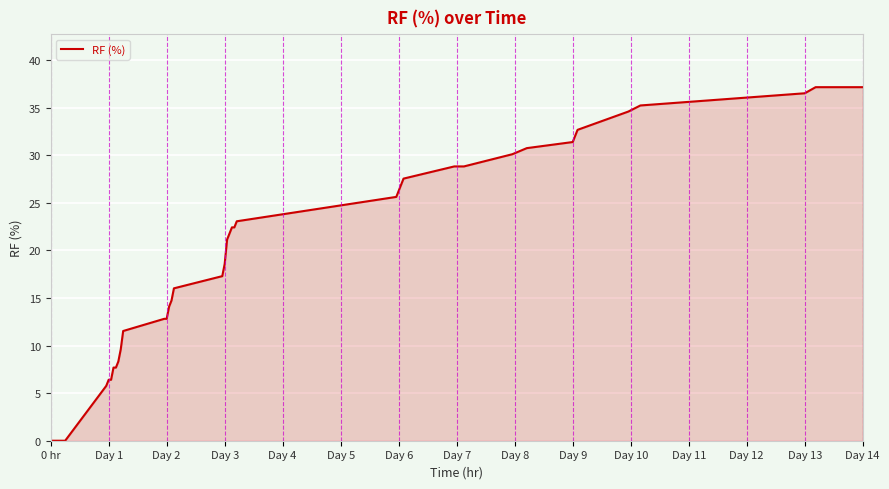

What is the maximum value shown in the chart?

37.2